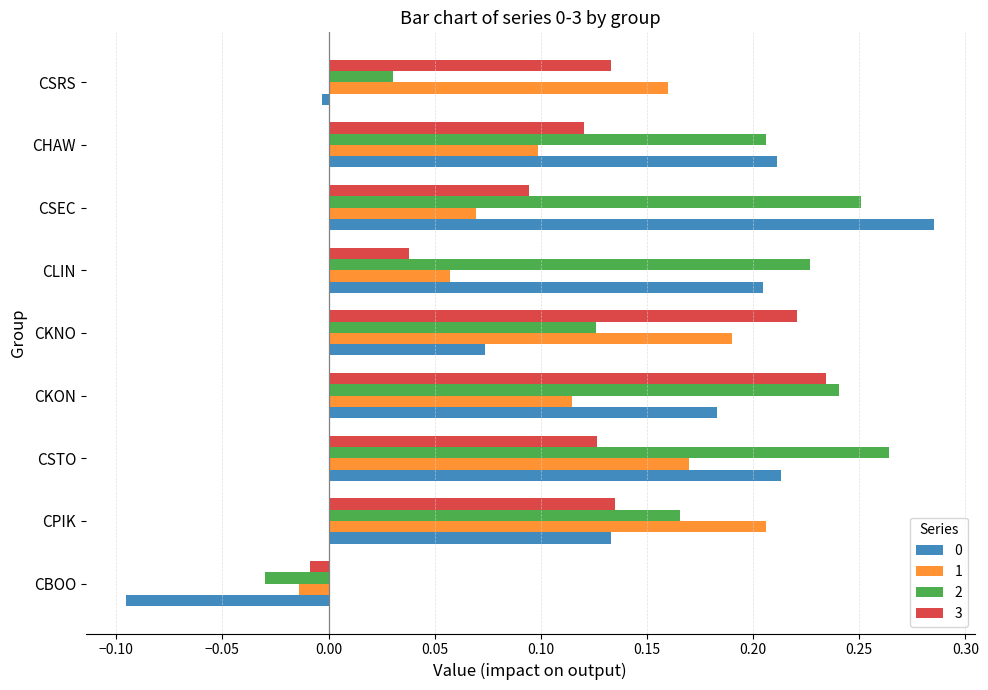

Which category has the lowest value across all series?

CBOO